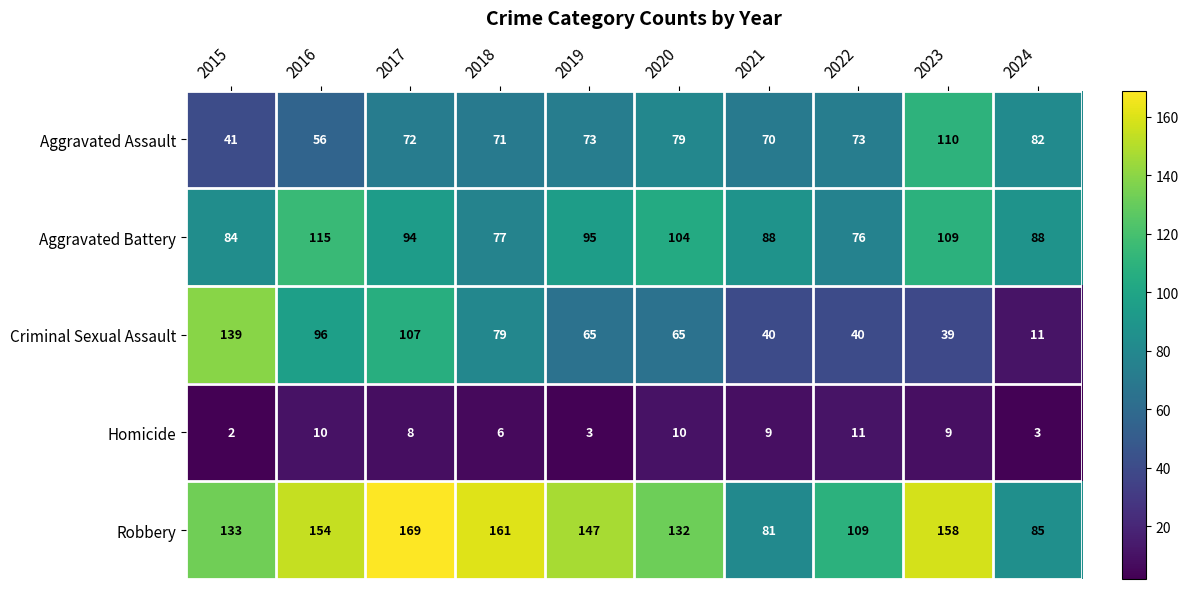

Which category has the lowest value across all series?

2015